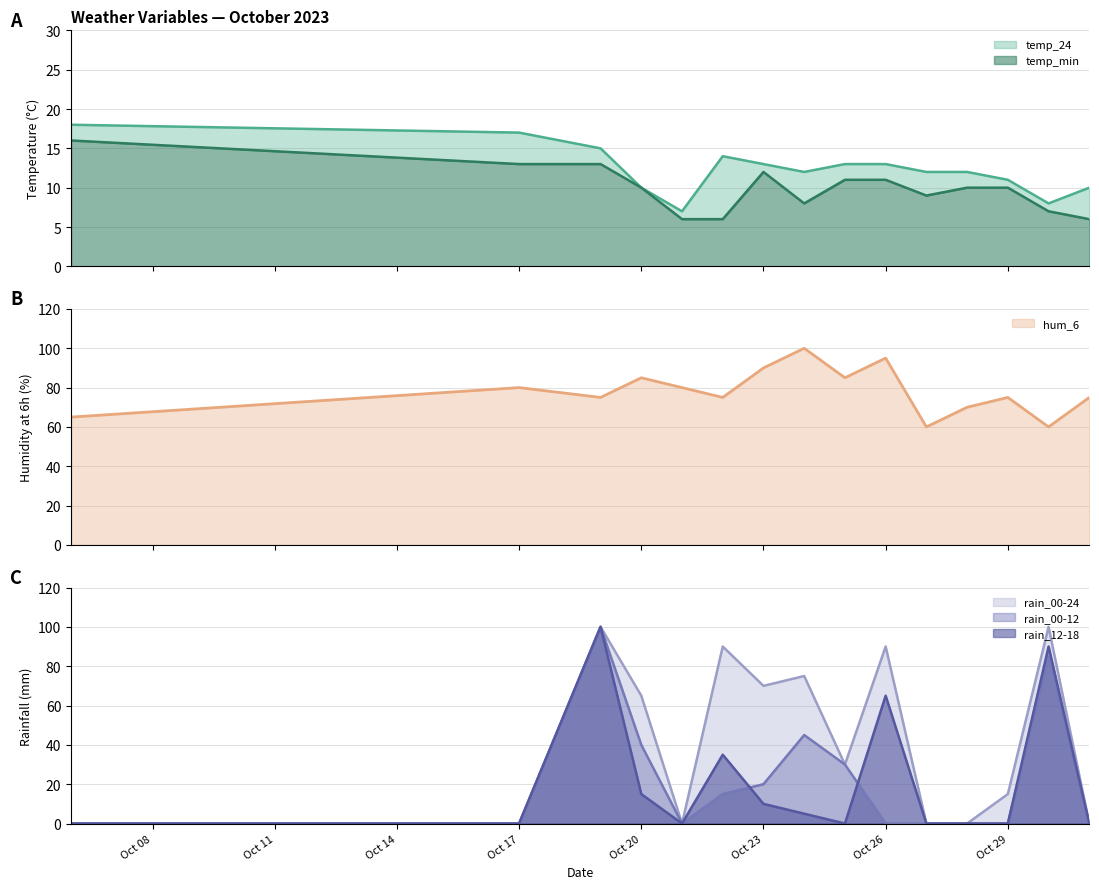

The rain_00-12 series shows 41 at Oct 26. True or false?

False